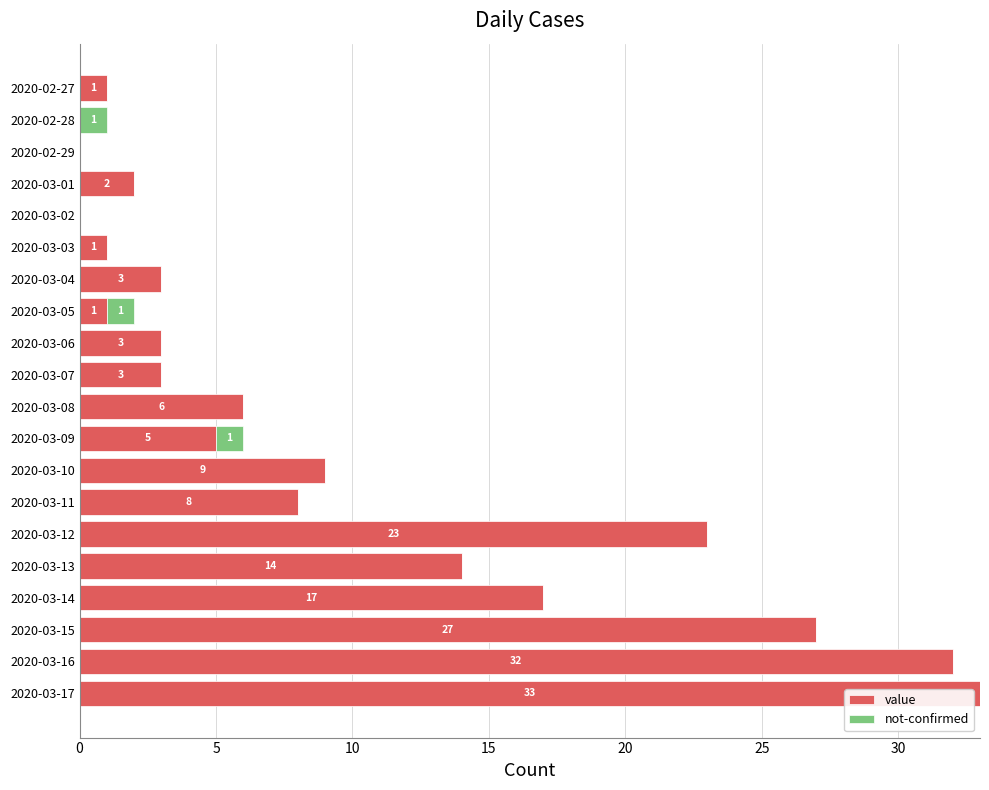

What is the maximum value for value?

33